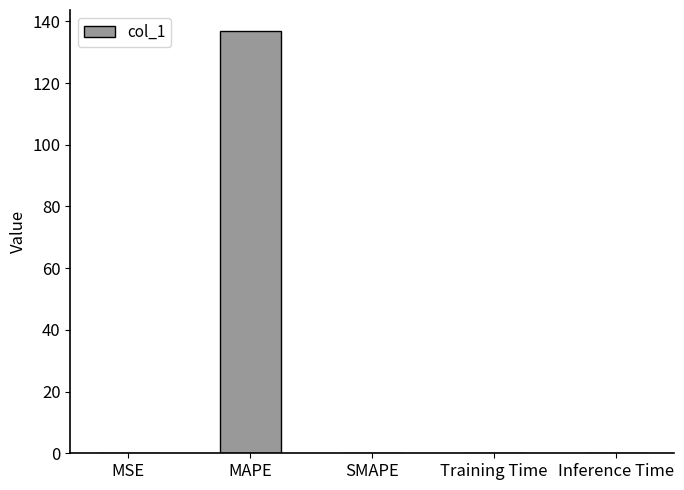

What is the sum of all values?

136.9